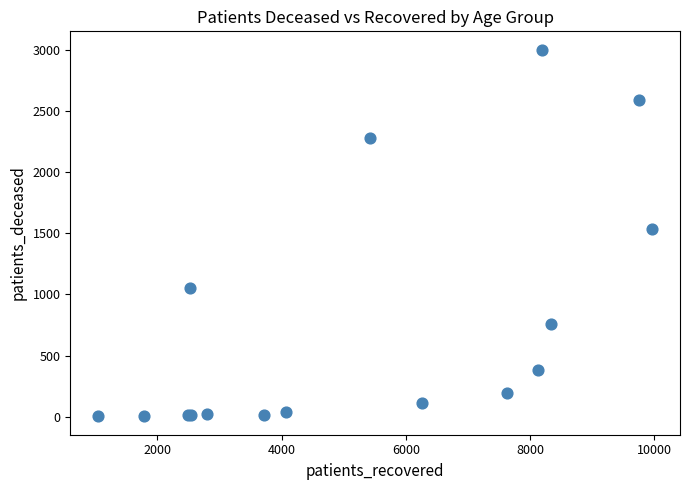

What Y value in the scatter plot is closest to 1502?

1539